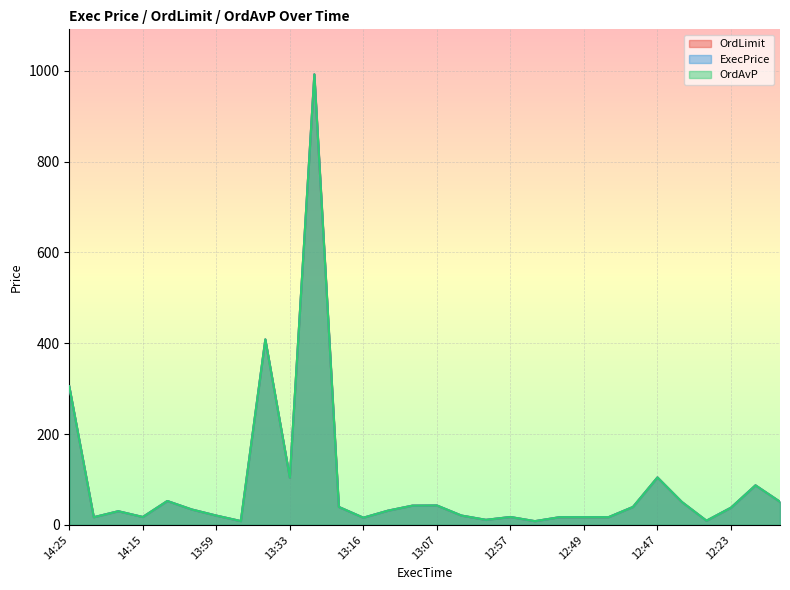

What is the label of the 23rd point from the left?

12:49